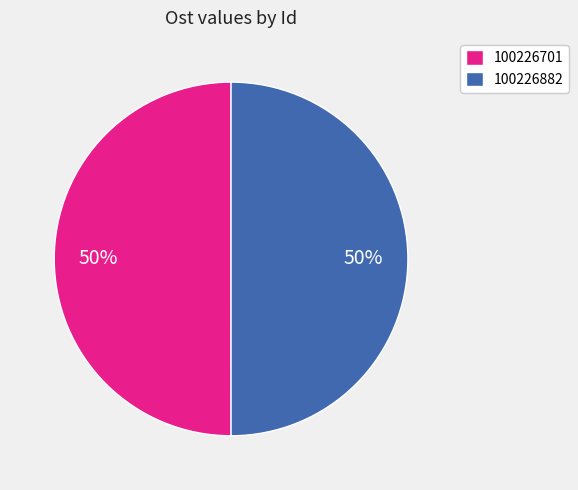

To the nearest percent, what is the average slice percentage?

50%